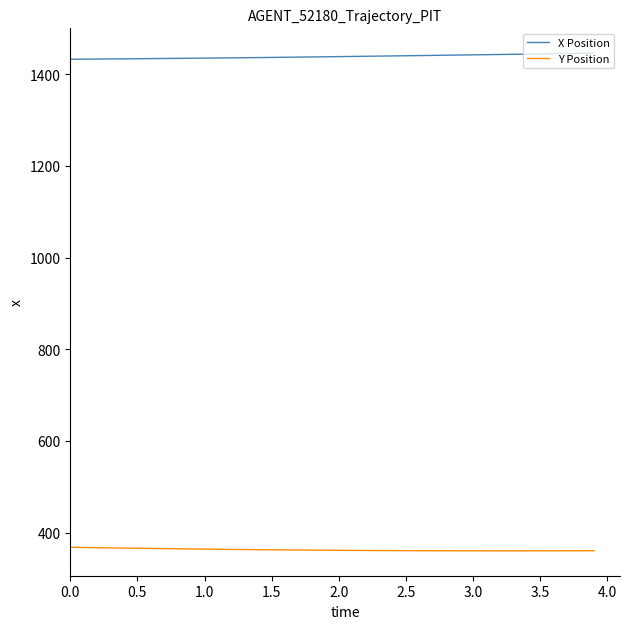

List the series in order of their overall mean, lowest first.

Y Position, X Position